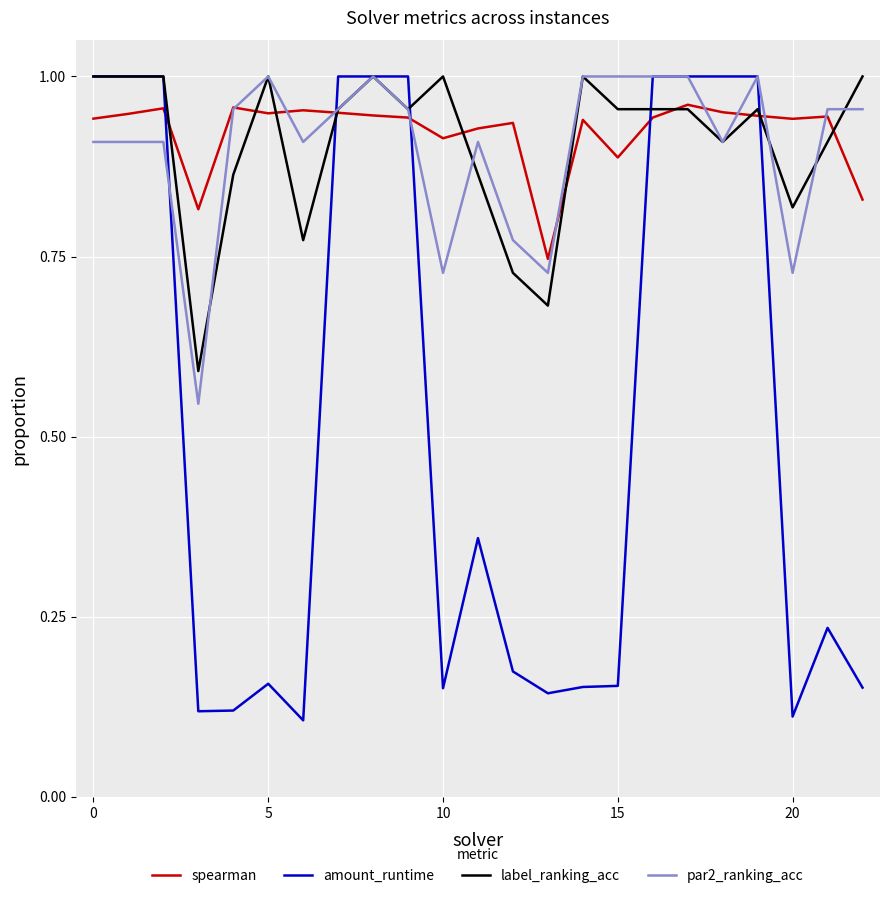

Which series has the widest spread of values?

amount_runtime